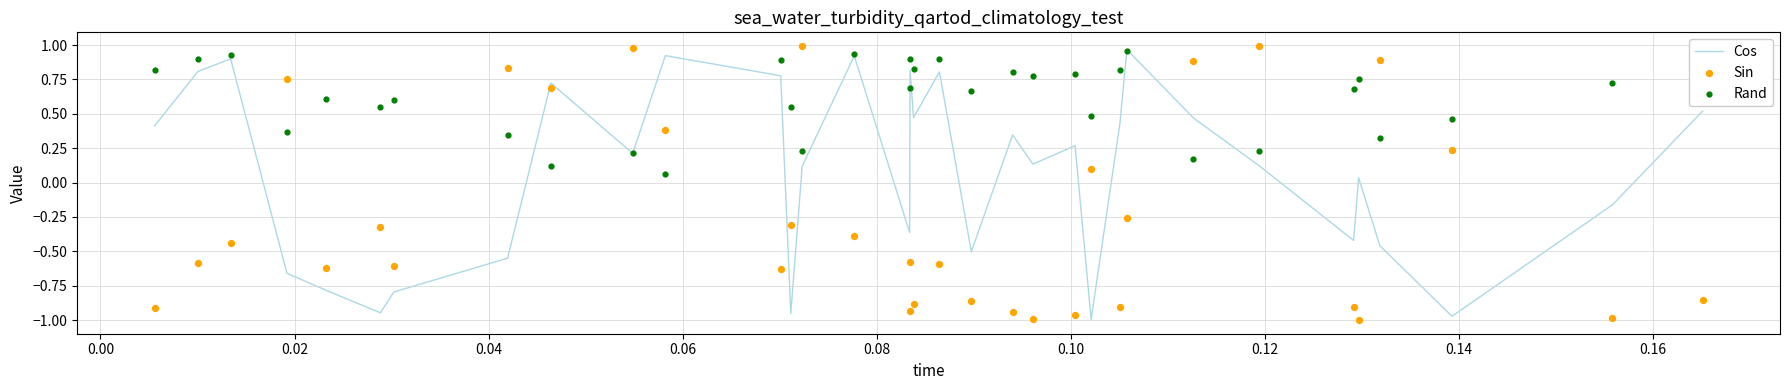

Which series reaches the minimum Y coordinate?

Sin